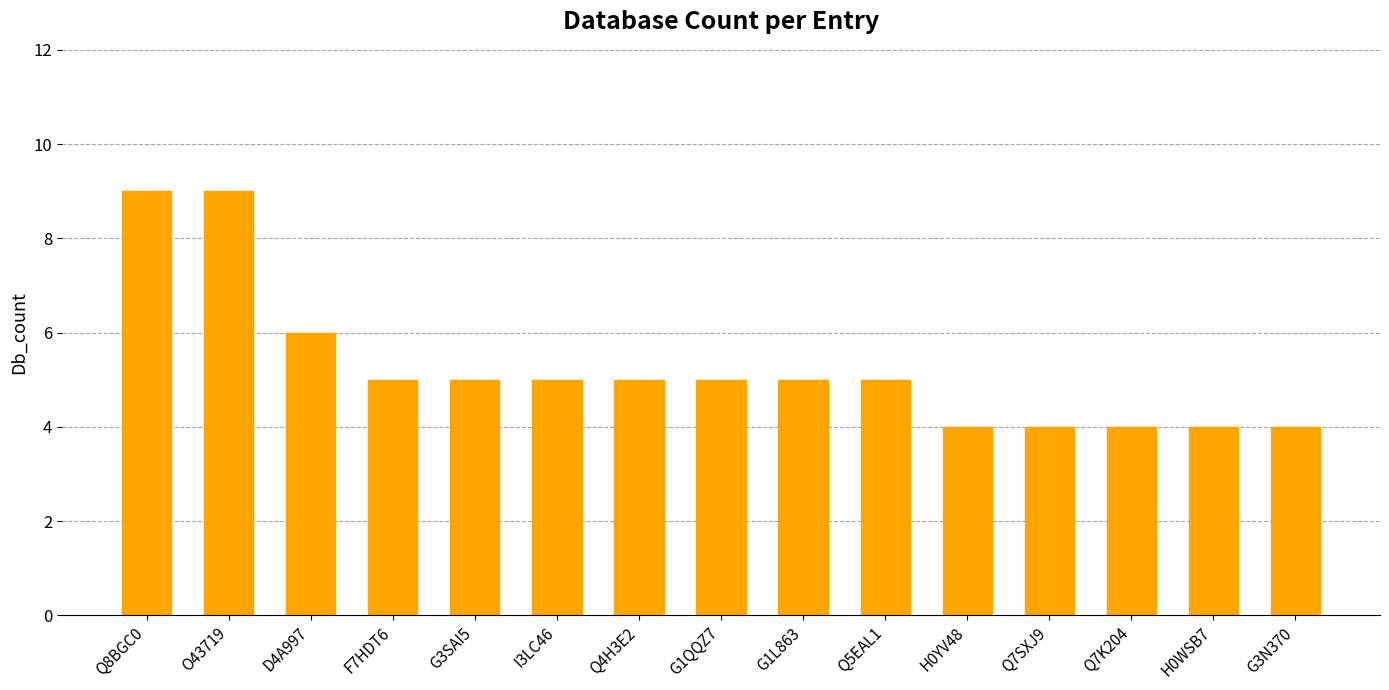

Reading right to left, extract all data points from this chart.

G3N370=4	H0WSB7=4	Q7K204=4	Q7SXJ9=4	H0YV48=4	Q5EAL1=5	G1L863=5	G1QQZ7=5	Q4H3E2=5	I3LC46=5	G3SAI5=5	F7HDT6=5	D4A997=6	O43719=9	Q8BGC0=9